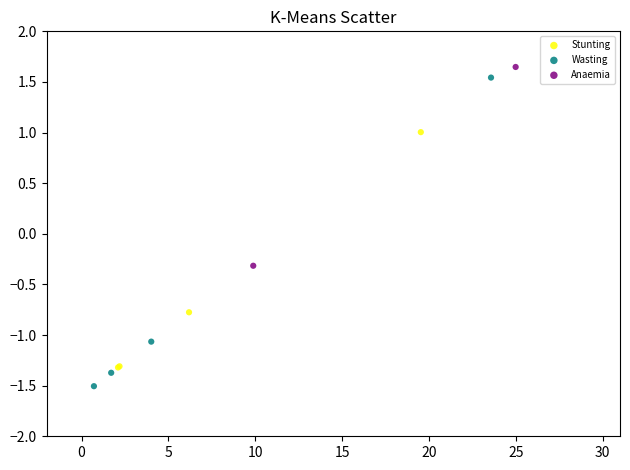

What are all the series names shown in the legend?

Stunting, Wasting, Anaemia